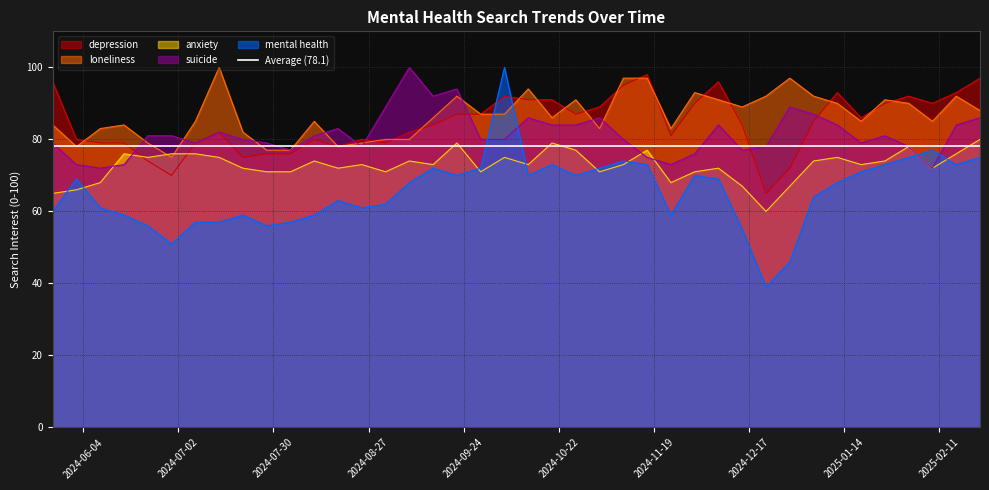

What position from the left is 2024-06-16?

4